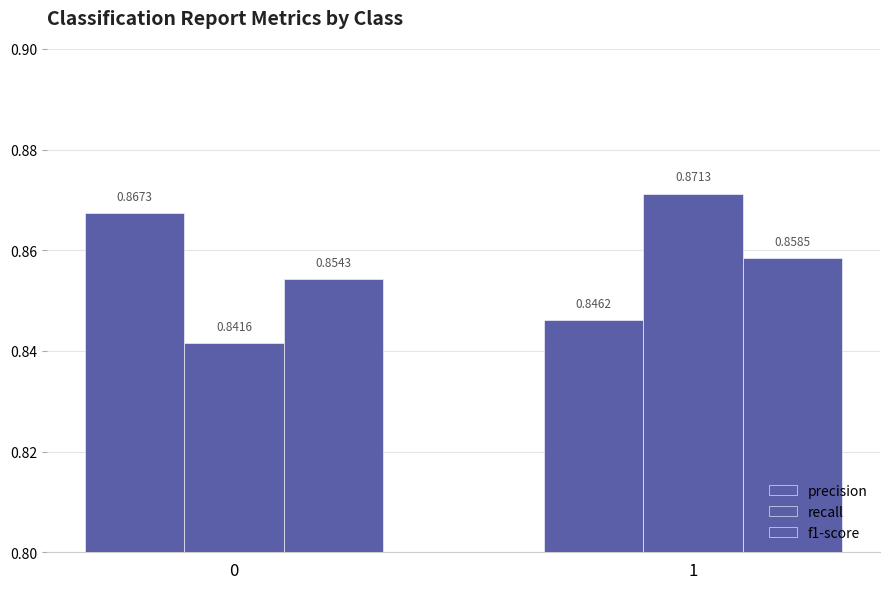

What is the average value of the f1-score series?

0.9